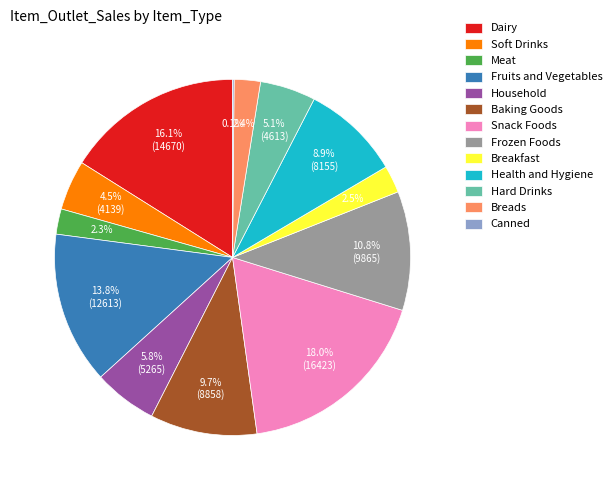

Which has a higher value, Frozen Foods or Hard Drinks?

Frozen Foods